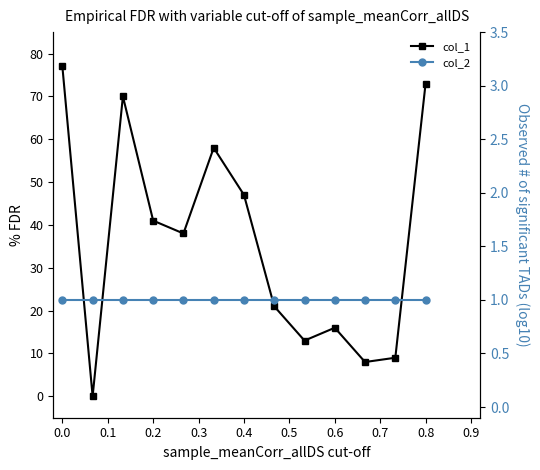

Is the value of col_1 at 11 greater than the value of col_2 at 0.4?

Yes